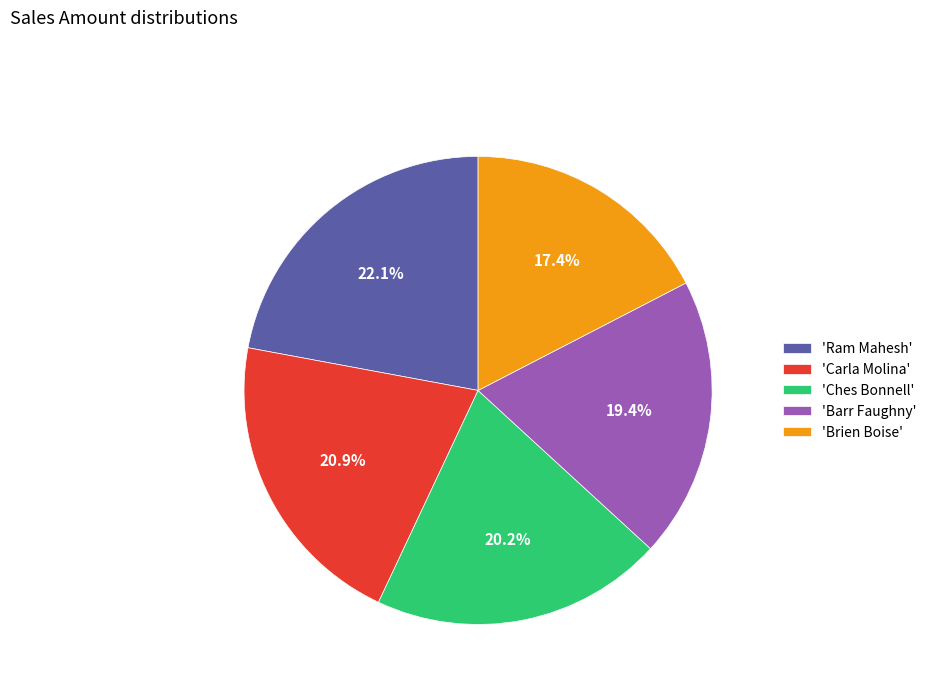

Which category has the smallest portion of the pie?

'Brien Boise'